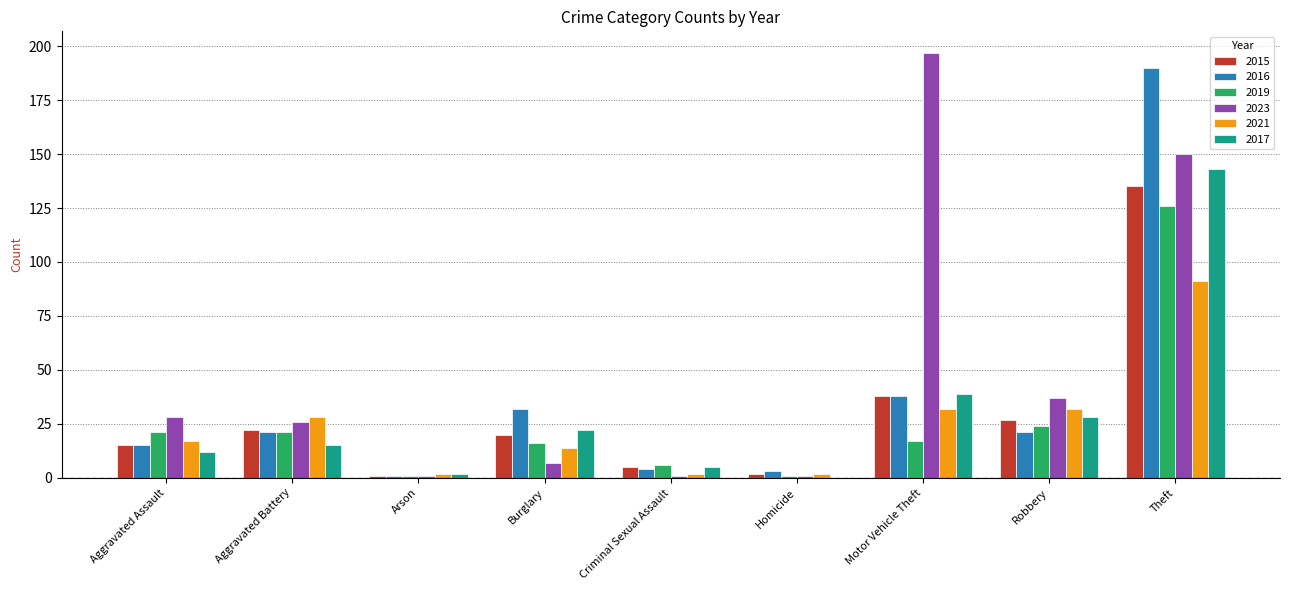

True or false: 2015 has a value of 52 at Motor Vehicle Theft.

False